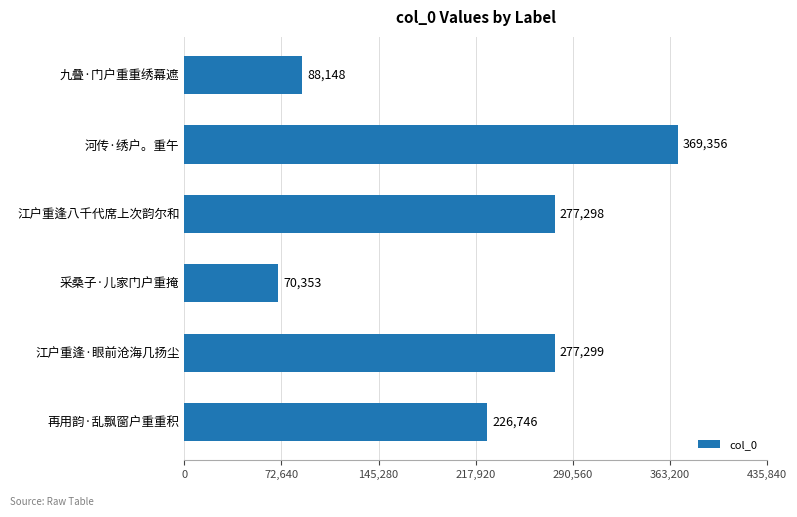

Which has a higher value, 采桑子·儿家门户重掩 or 九叠·门户重重绣幕遮?

九叠·门户重重绣幕遮